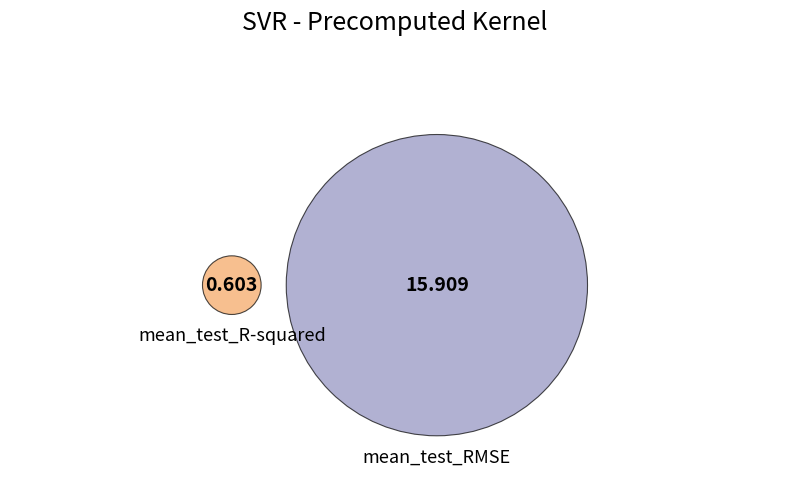

To the nearest percent, what is the difference between the largest and smallest slice percentages?

93%